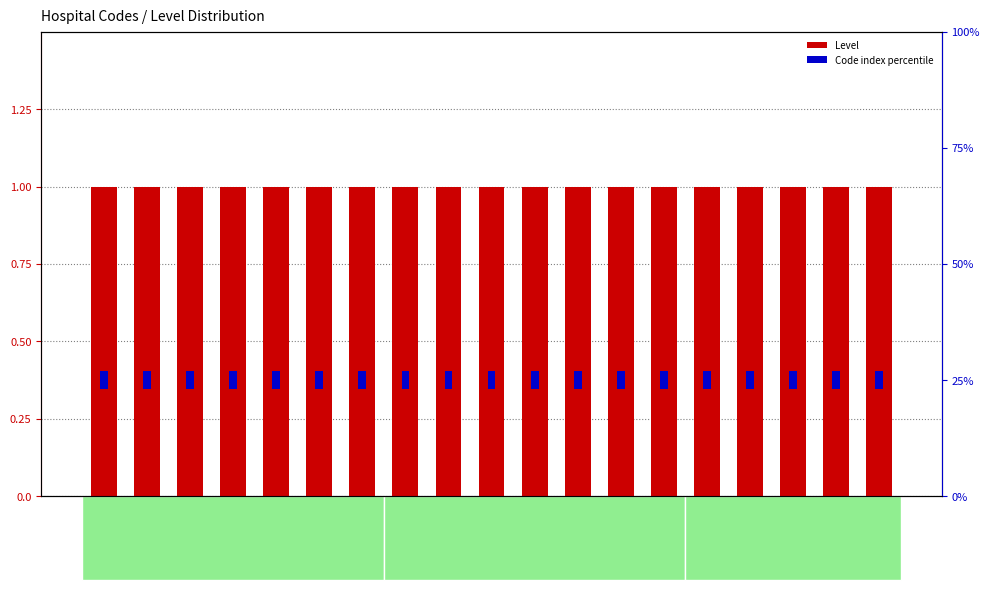

Between SH01 and SH14, which series saw the biggest shift?

Level